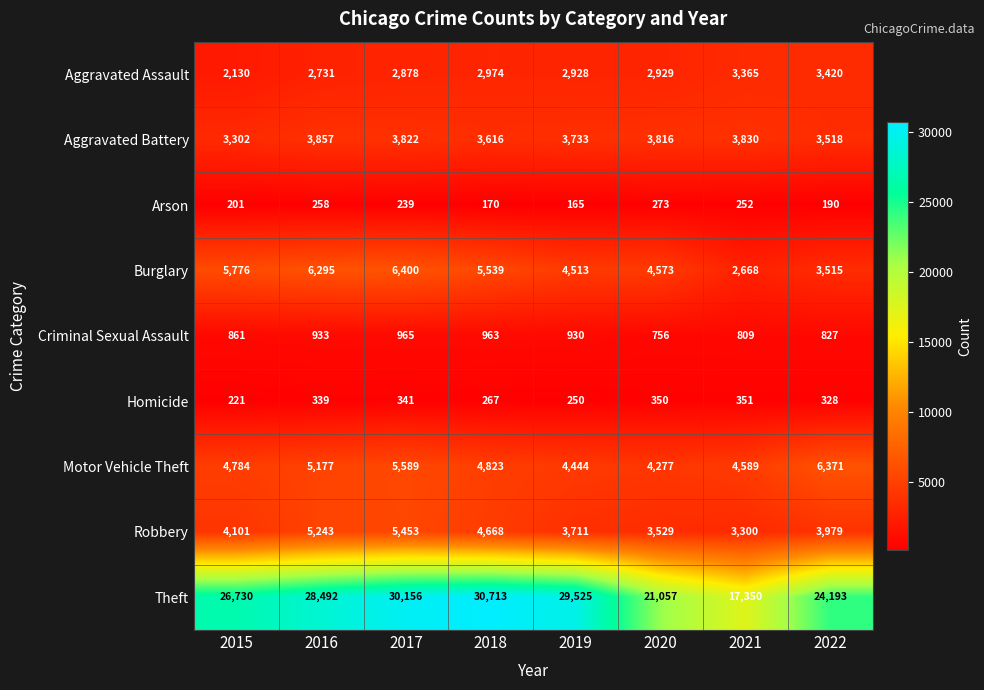

At which label does Aggravated Assault first exceed 2929?

2018